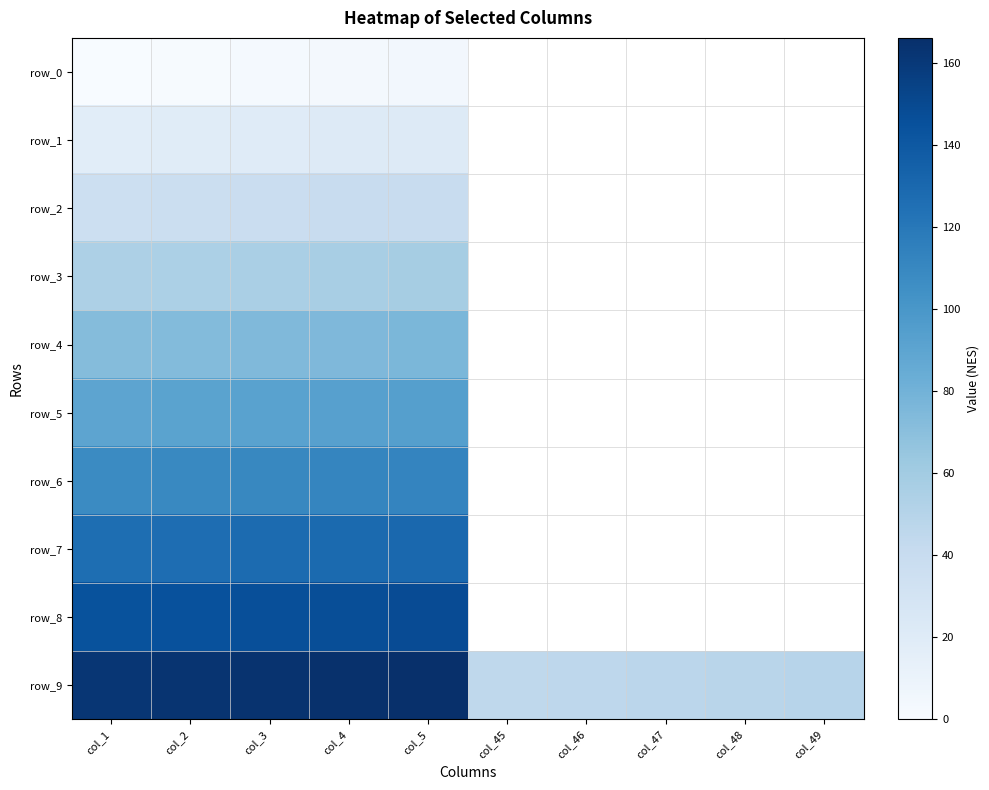

Which series has the largest range (max minus min)?

row_9